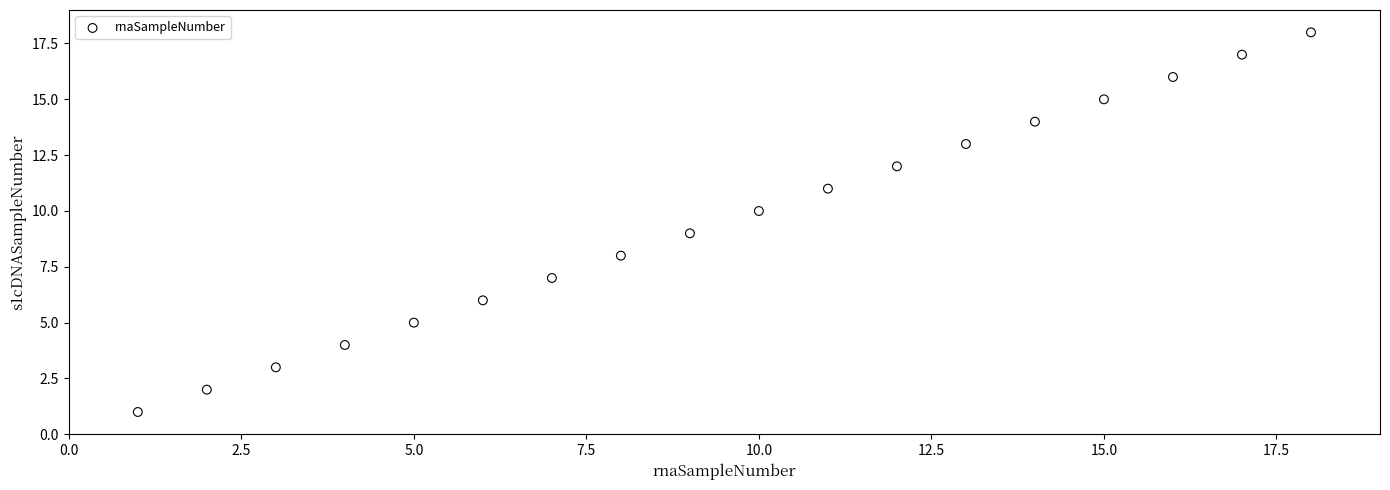

What is the range of Y values (max minus min)?

17